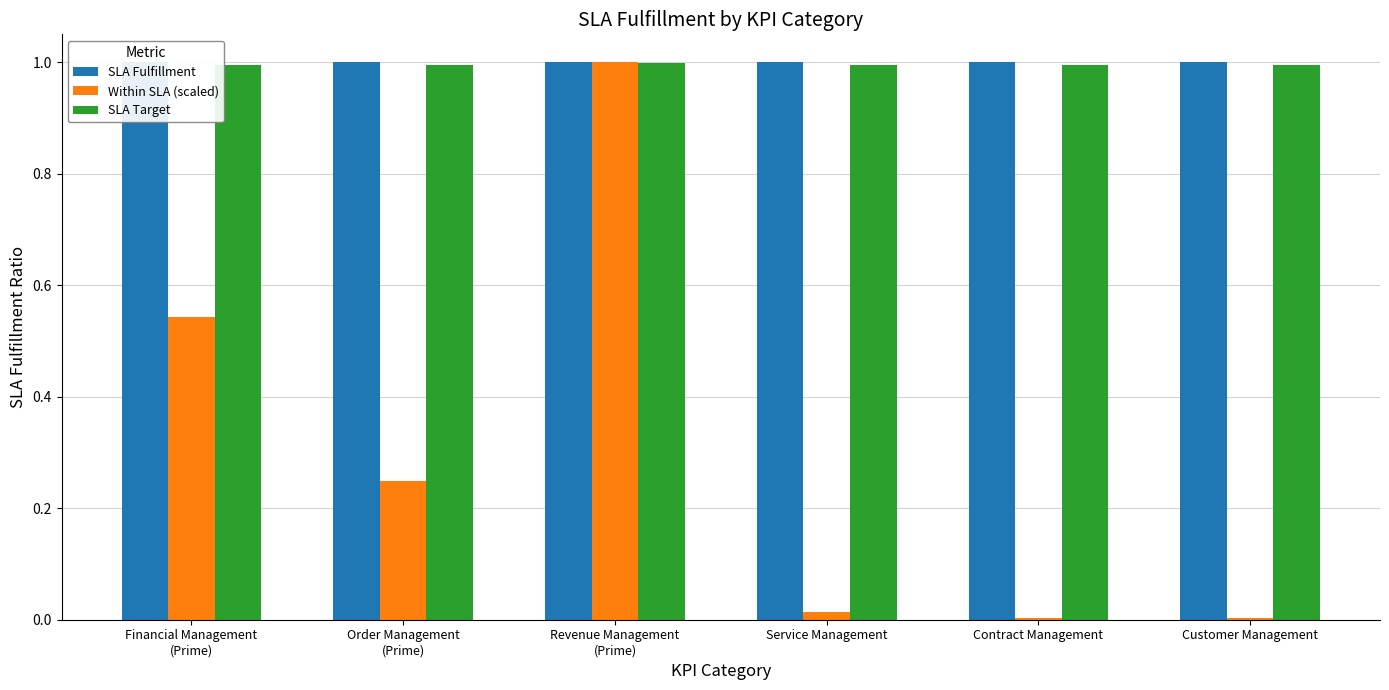

What is the maximum value for SLA Fulfillment?

1.0